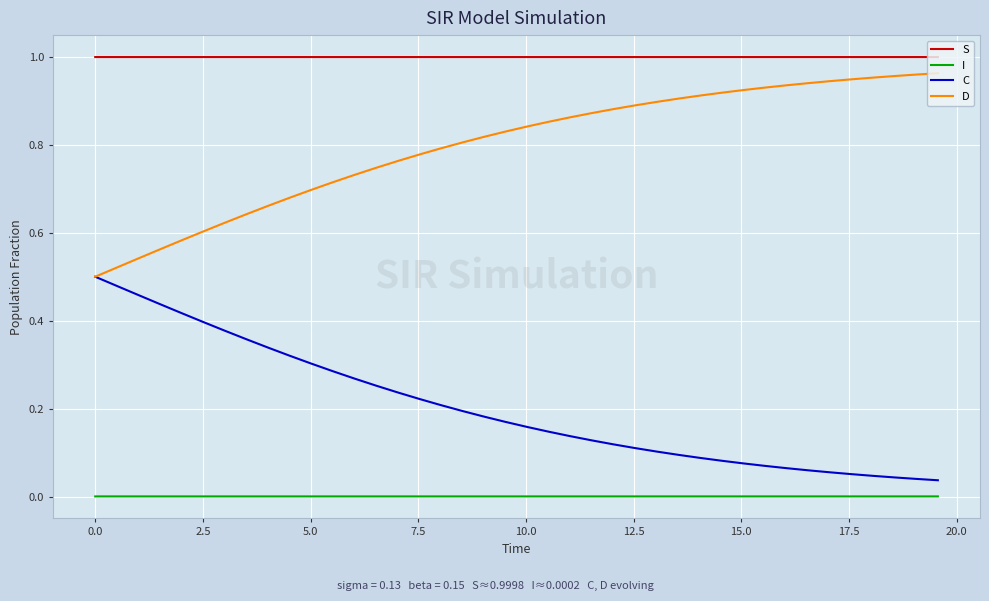

List the series in order of their overall mean, highest first.

S, D, C, I